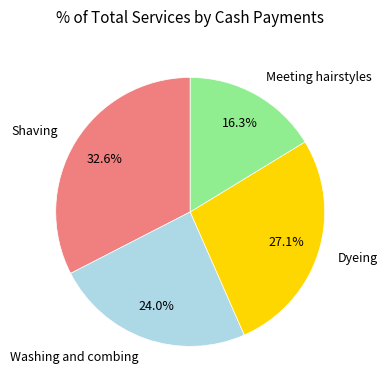

Does any single category account for the majority?

No